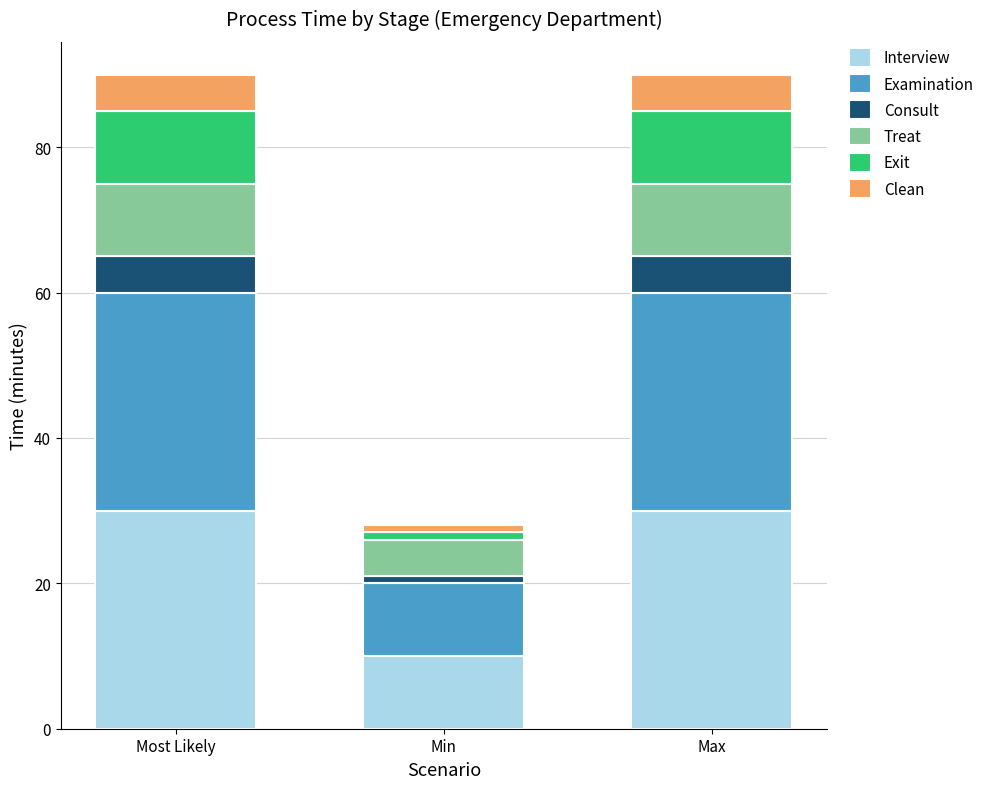

Reading left to right, transcribe the values for Interview.

Most Likely=30	Min=10	Max=30